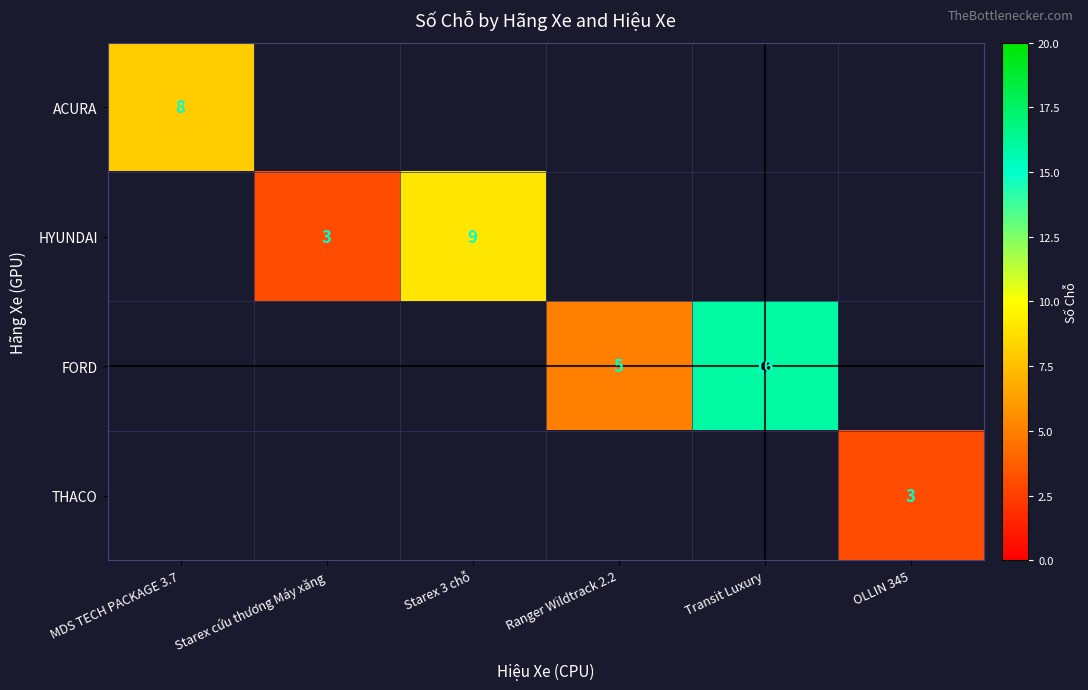

Is it true that FORD equals 16 at Transit Luxury?

True